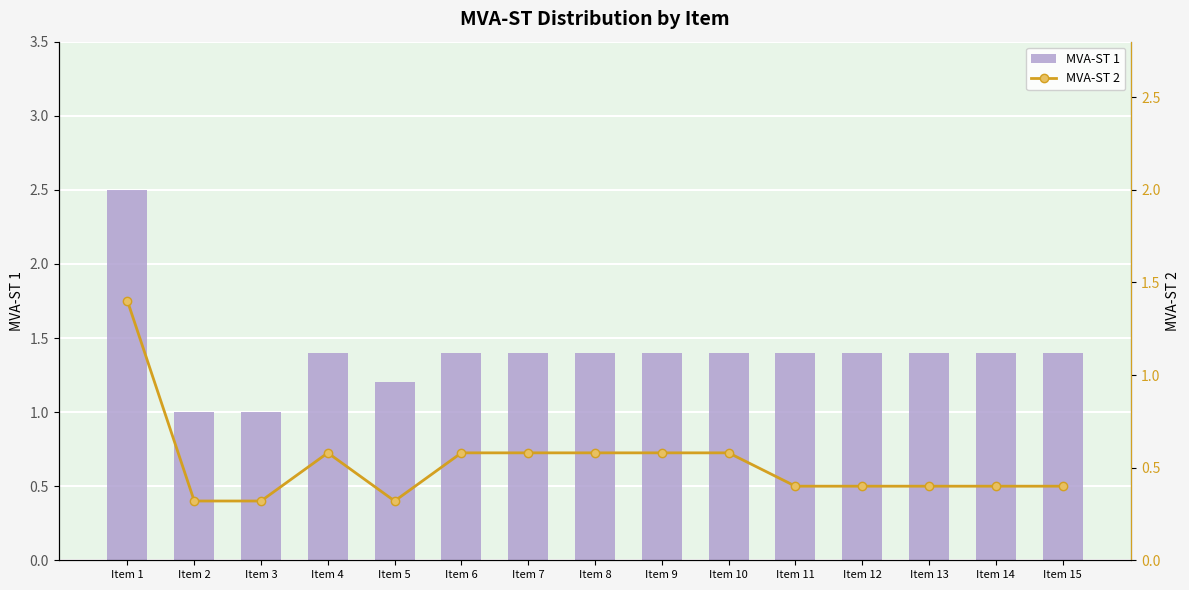

Reading left to right, what are all the values shown in this chart?

MVA-ST 1: 2.5	1.0	1.0	1.4	1.2	1.4	1.4	1.4	1.4	1.4	1.4	1.4	1.4	1.4	1.4
MVA-ST 2: 1.4	0.3	0.3	0.6	0.3	0.6	0.6	0.6	0.6	0.6	0.4	0.4	0.4	0.4	0.4